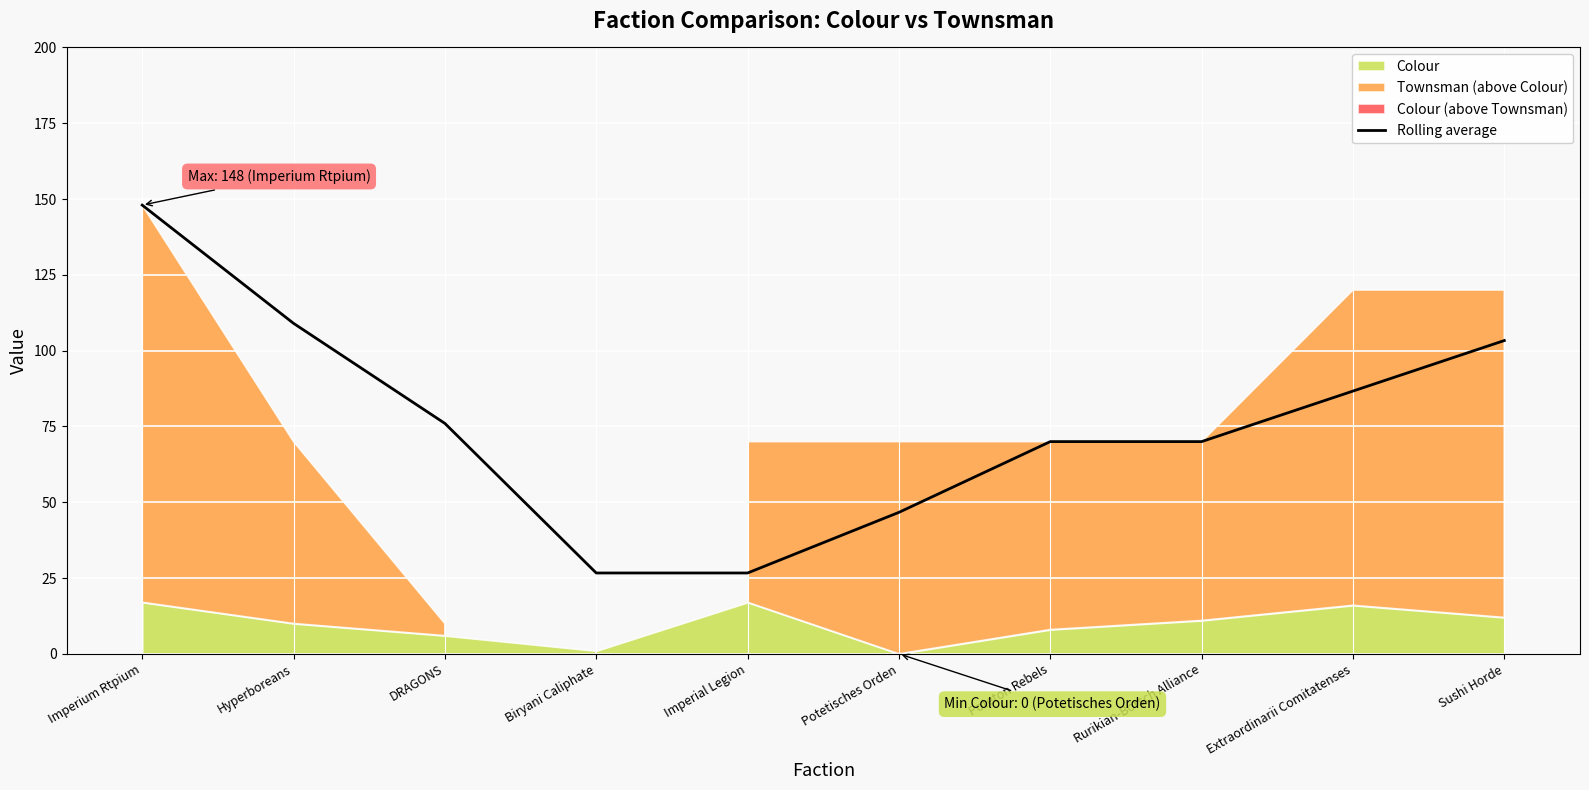

List the labels in order of value, smallest first.

Biryani Caliphate, Imperial Legion, Potetisches Orden, Poteton Rebels, Rurikian-Borsch Alliance, DRAGONS, Extraordinarii Comitatenses, Sushi Horde, Hyperboreans, Imperium Rtpium